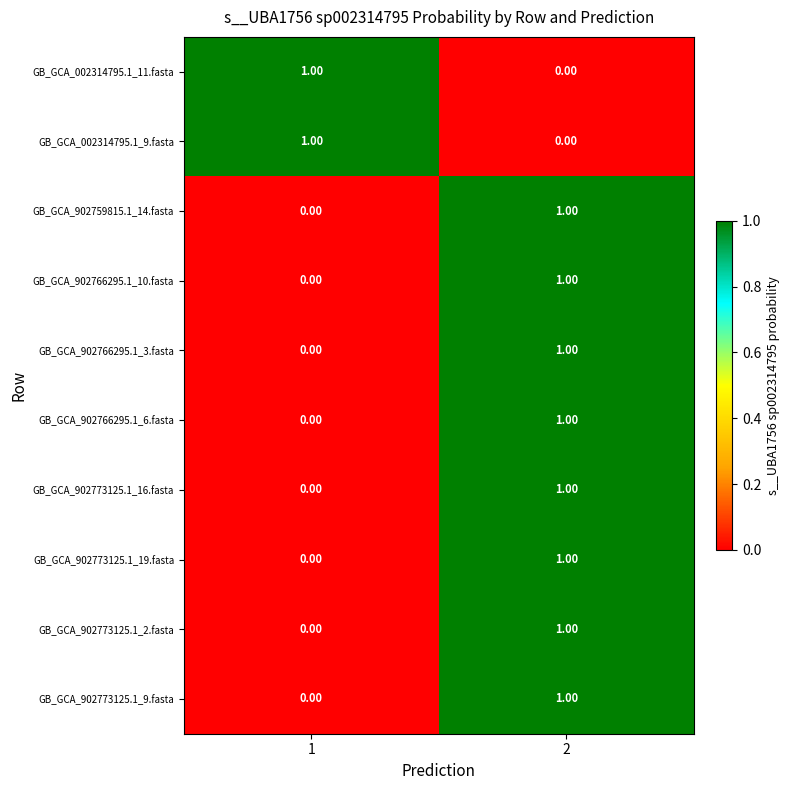

Is the value of GB_GCA_902766295.1_3.fasta at 2 greater than the value of GB_GCA_002314795.1_11.fasta at 2?

Yes